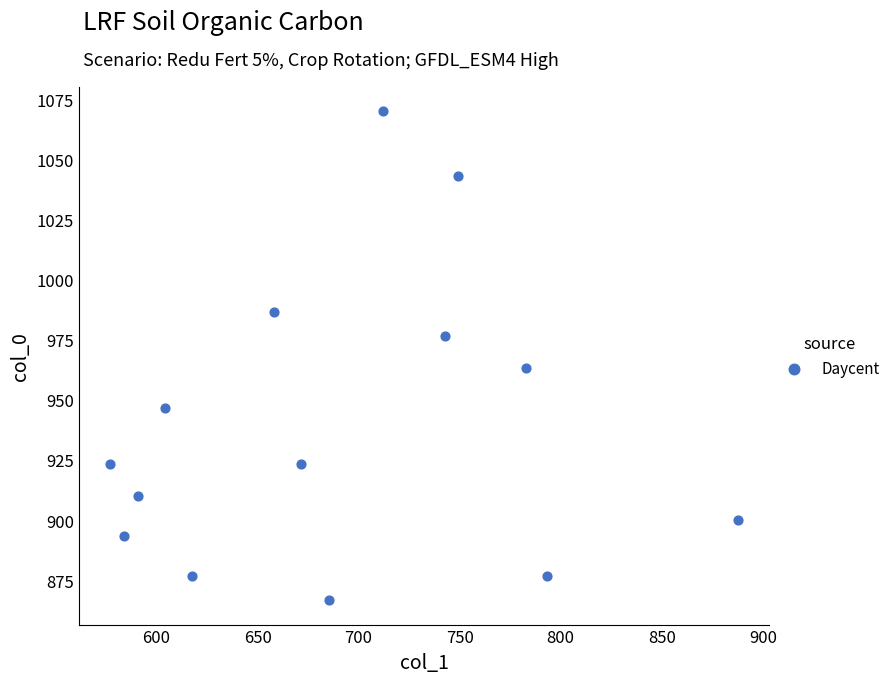

What is the range of X values (max minus min)?

310.5